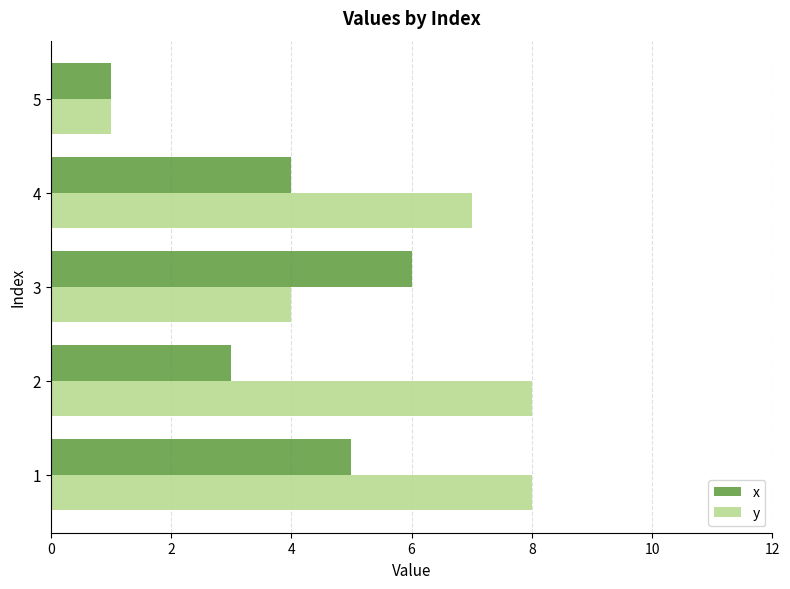

List the series in order of their overall mean, highest first.

y, x